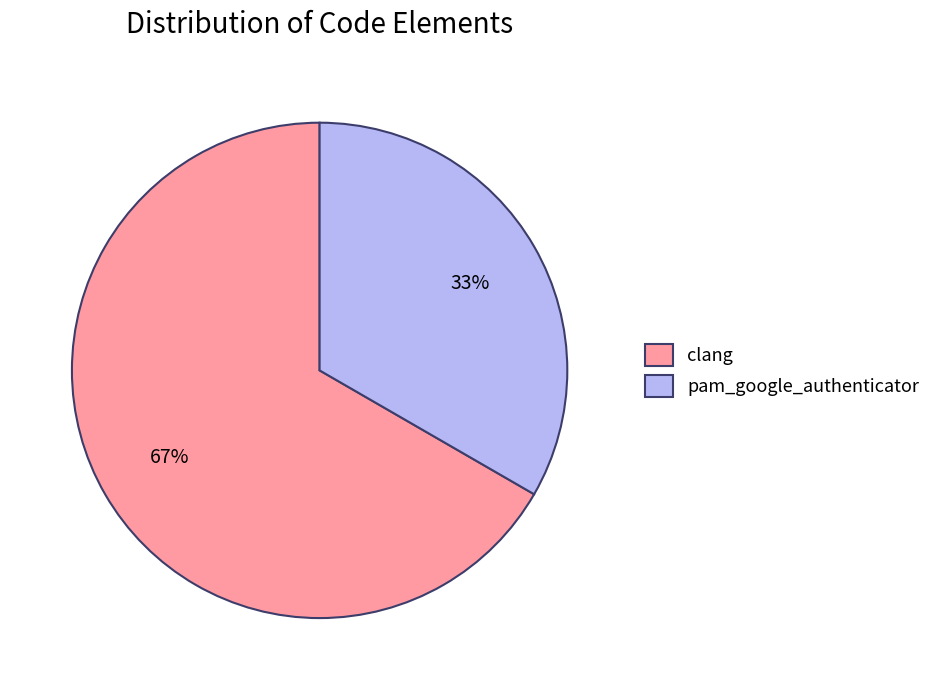

Approximately how many times larger is the value at clang compared to pam_google_authenticator?

2.0